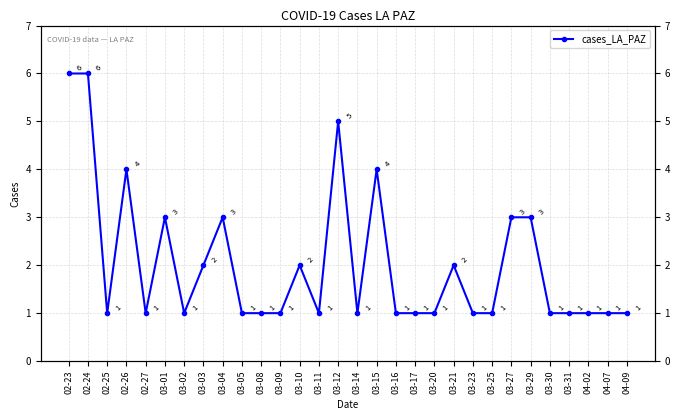

What is the minimum value shown in the chart?

1